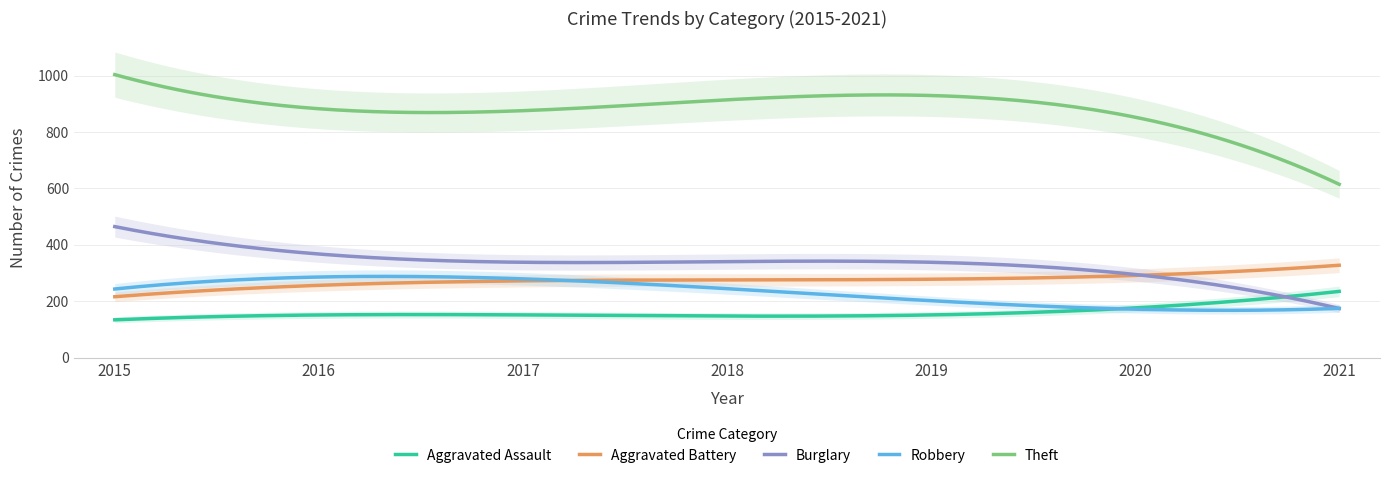

What is the average value of the Robbery series?

232.5